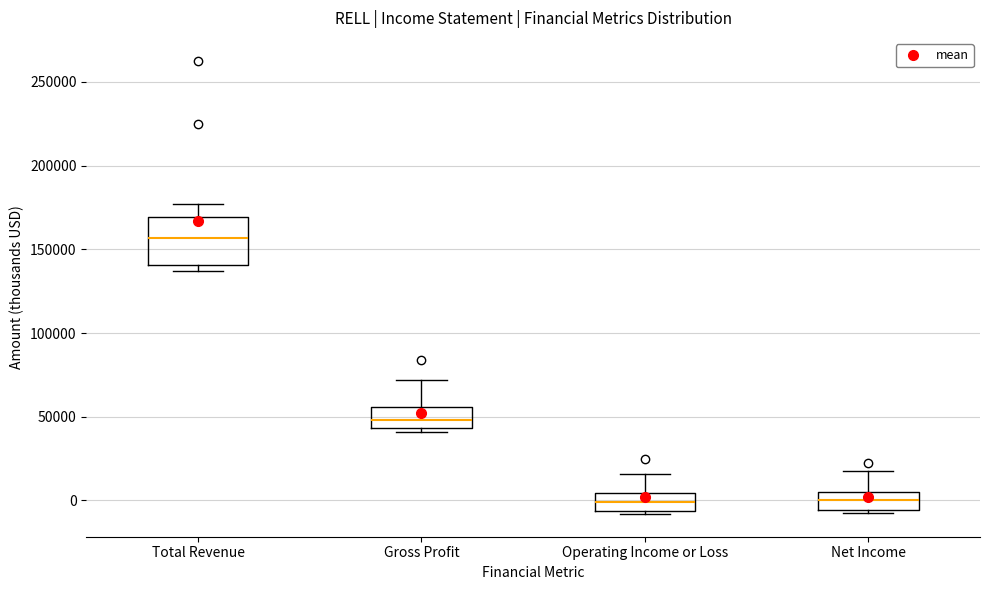

Reading left to right, transcribe this box plot: for each box, give where its median line is, the range the box spans, and where its two whiskers end, as read against the y-axis. The values are not printed on the chart, so give them approximately, as read against the axis.

Total Revenue: median 155000, box 140000 to 170000, whiskers 135000 to 175000
Gross Profit: median 50000, box 45000 to 55000, whiskers 40000 to 70000
Operating Income or Loss: median 0, box -5000 to 5000, whiskers -10000 to 15000
Net Income: median 0, box -5000 to 5000, whiskers -5000 to 20000